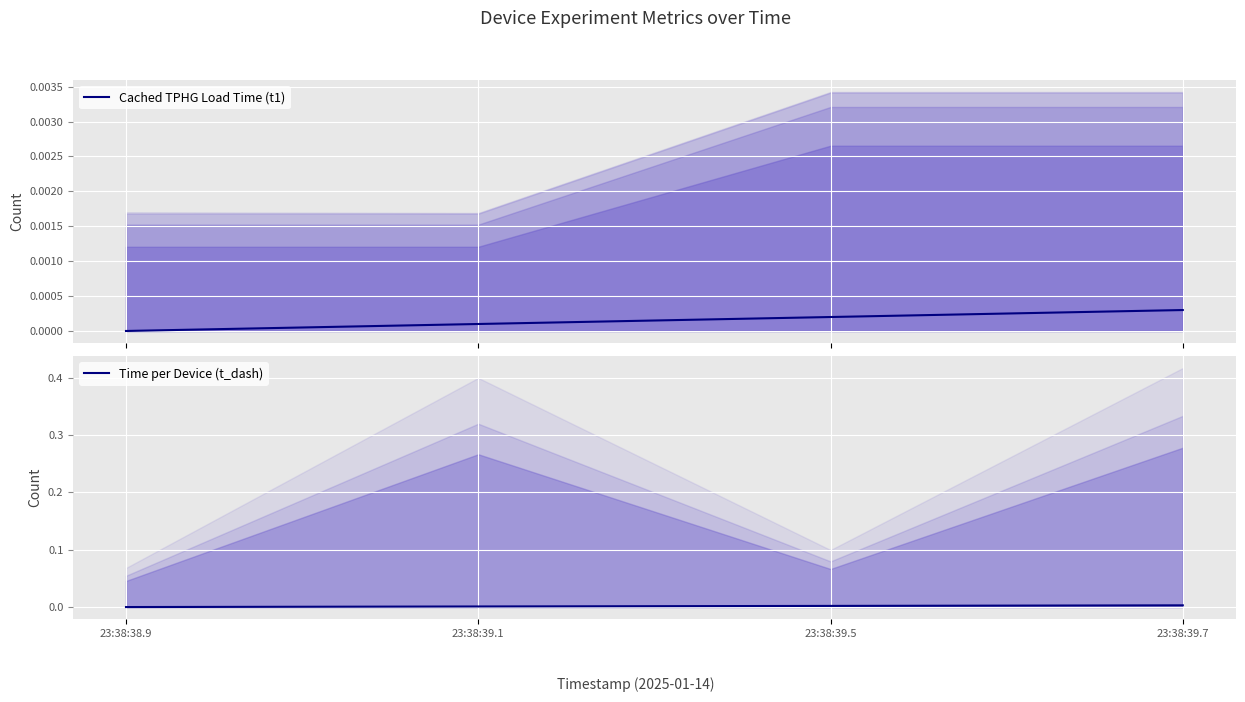

How many positive values does the Time per Device (t_dash) series have?

3